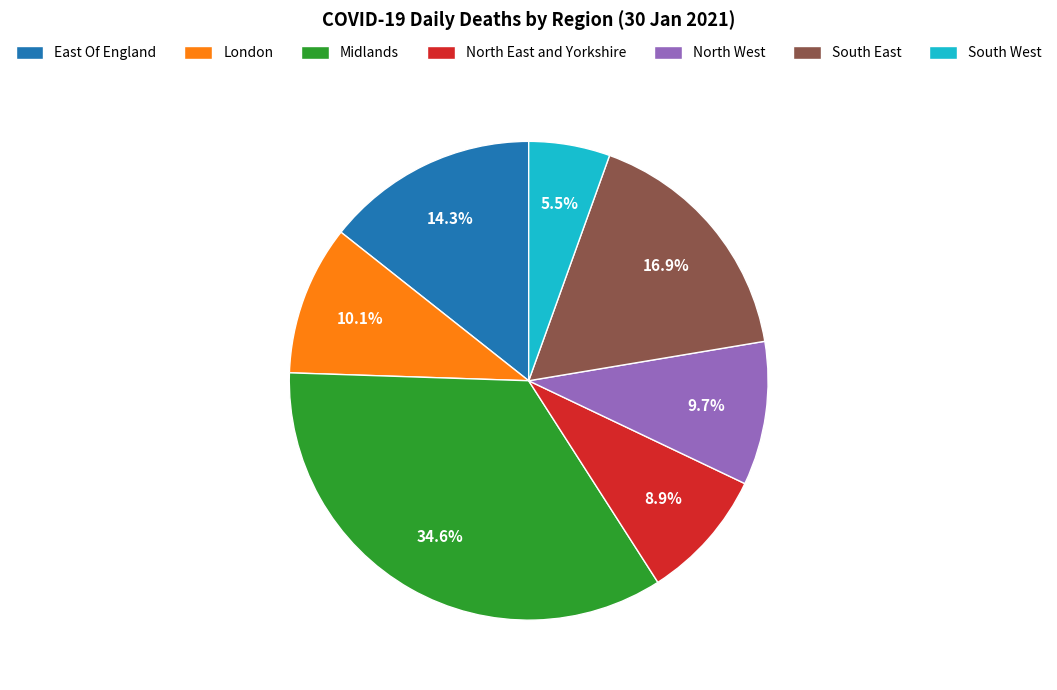

To the nearest percent, what is the average slice percentage?

14%